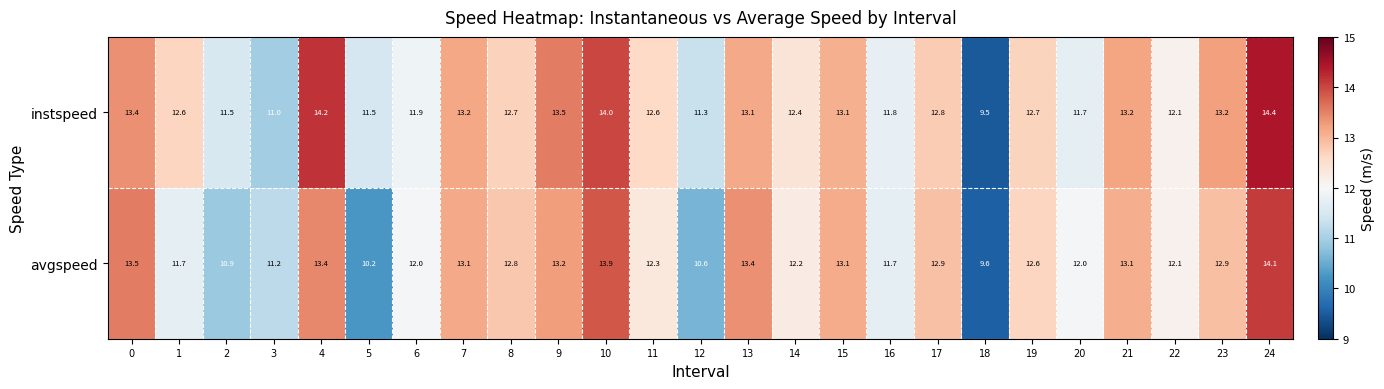

Which series changed the most between 8 and 24?

instspeed